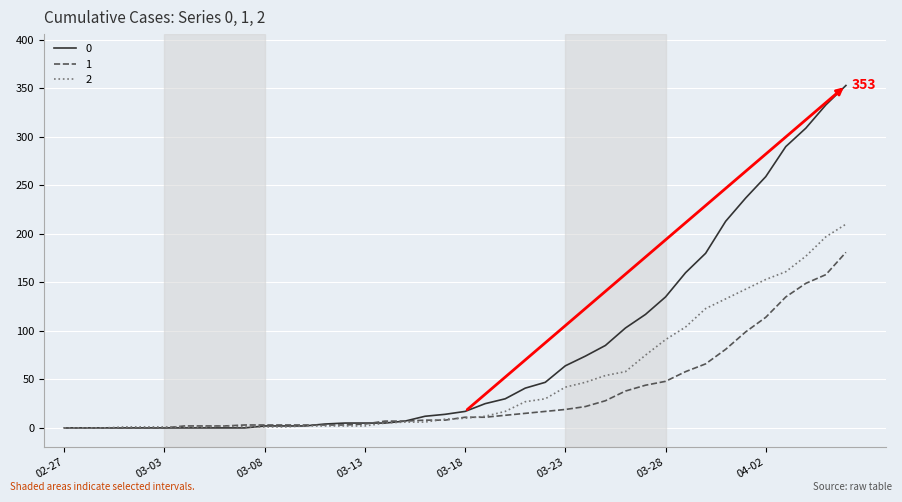

Rank the series by their average value, from lowest to highest.

1, 2, 0